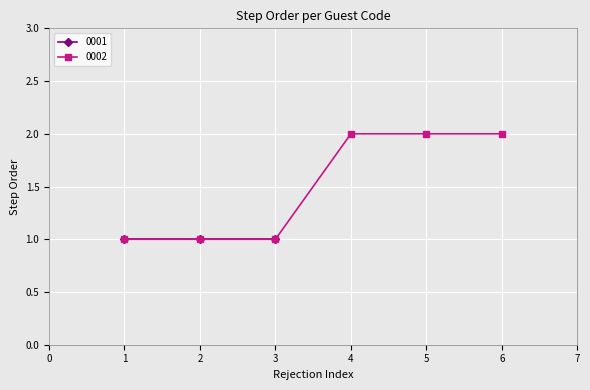

The 0002 series shows 0 at 2. True or false?

False